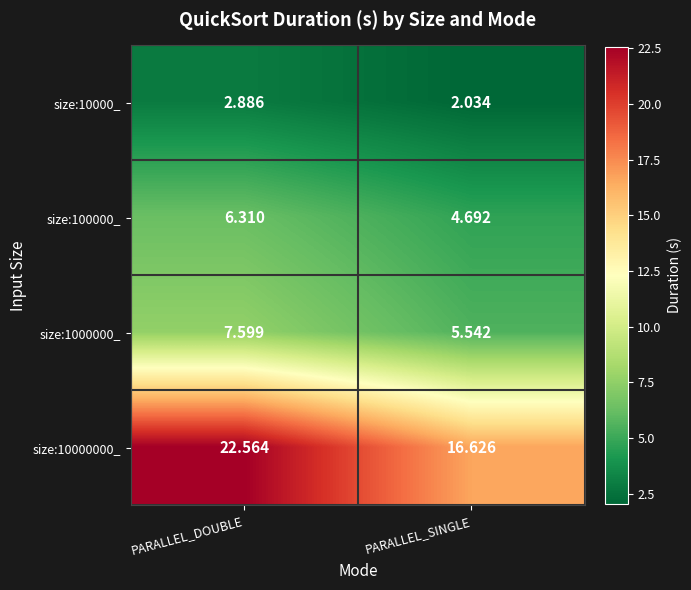

Rank the categories by size:100000_ value from highest to lowest.

PARALLEL_DOUBLE, PARALLEL_SINGLE